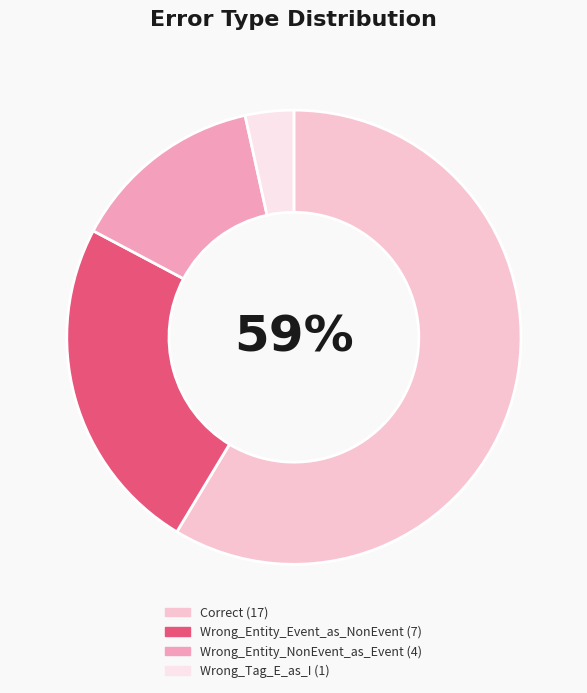

Which has a higher value, Correct or Wrong_Entity_Event_as_NonEvent?

Correct